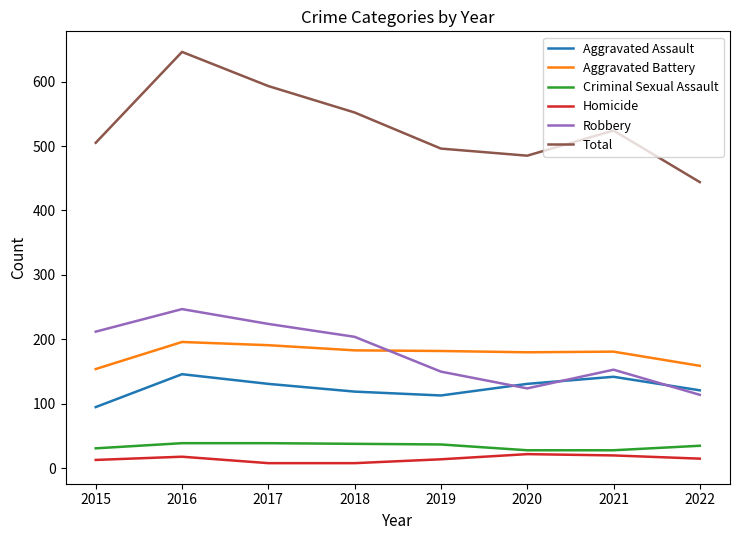

True or false: Total and Aggravated Battery intersect in this chart.

False